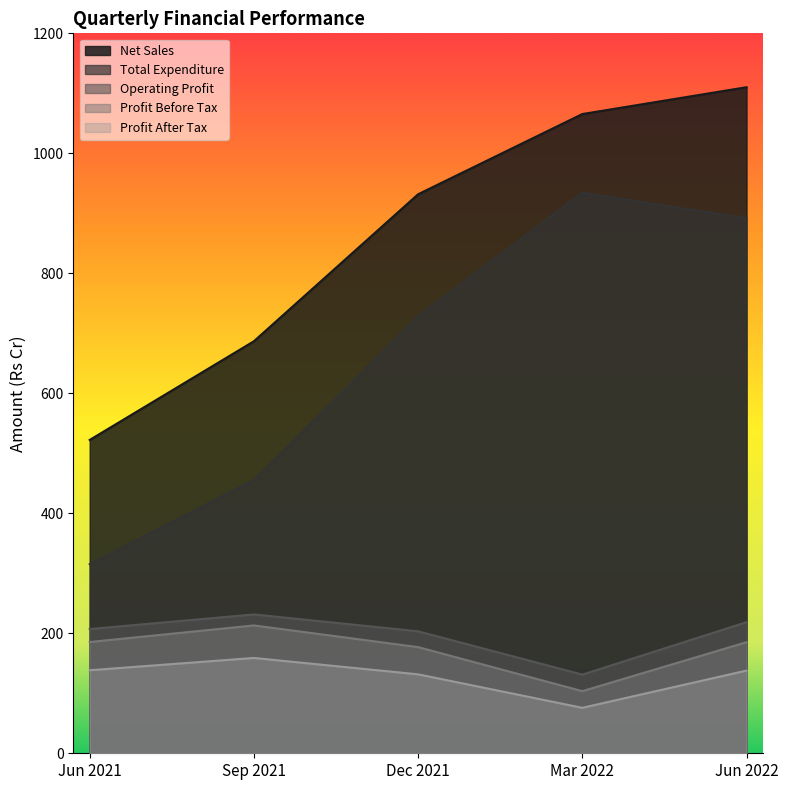

At which category does Operating Profit reach its first local peak?

Sep 2021